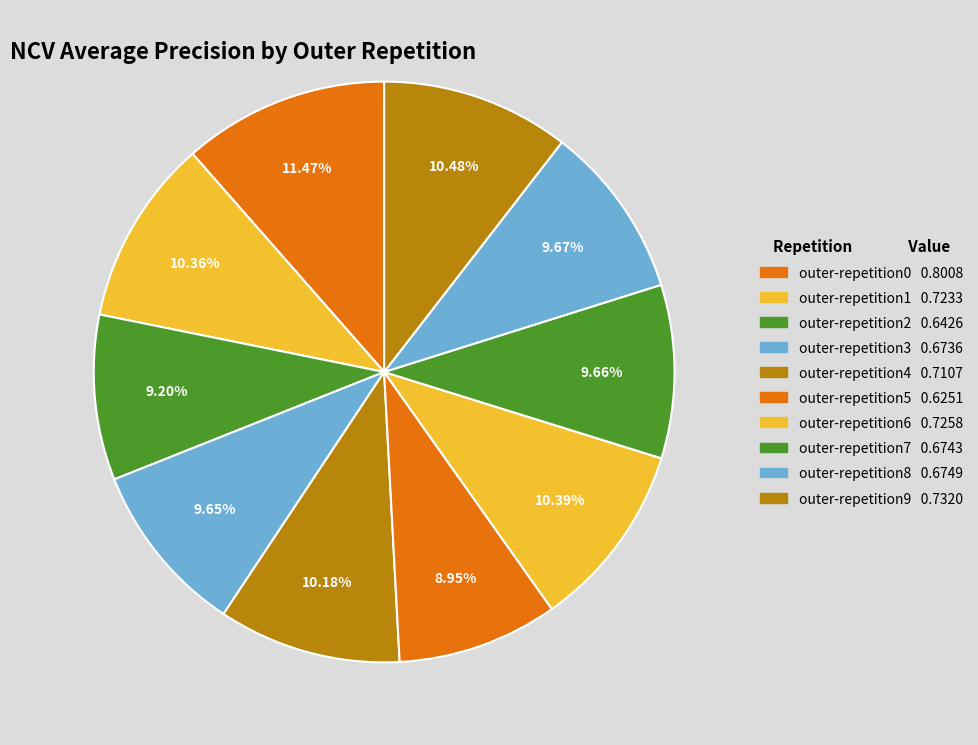

To the nearest percent, what portion does outer-repetition4 represent?

10%